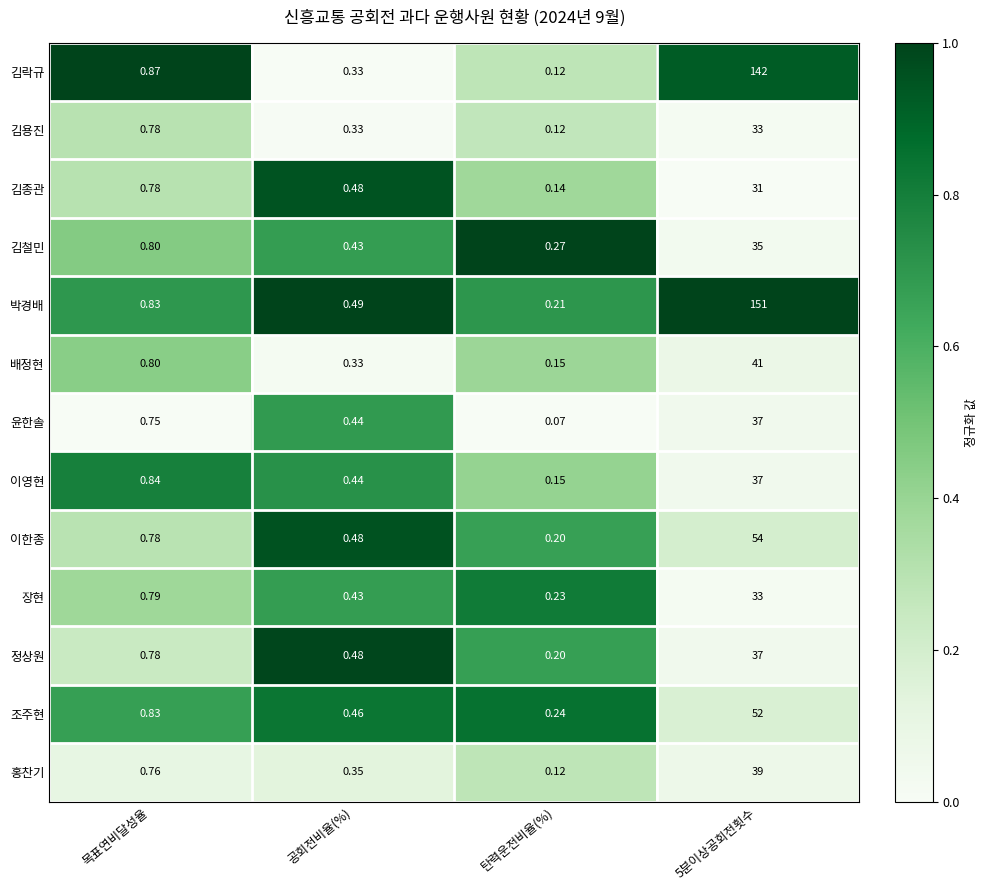

Between 목표연비달성율 and 공회전비율(%), which series saw the biggest shift?

김락규